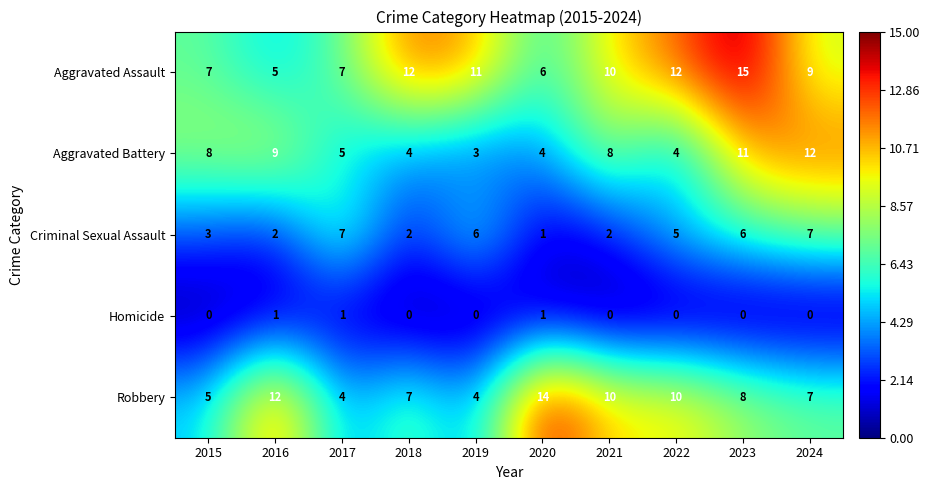

How many distinct data groups are displayed?

5